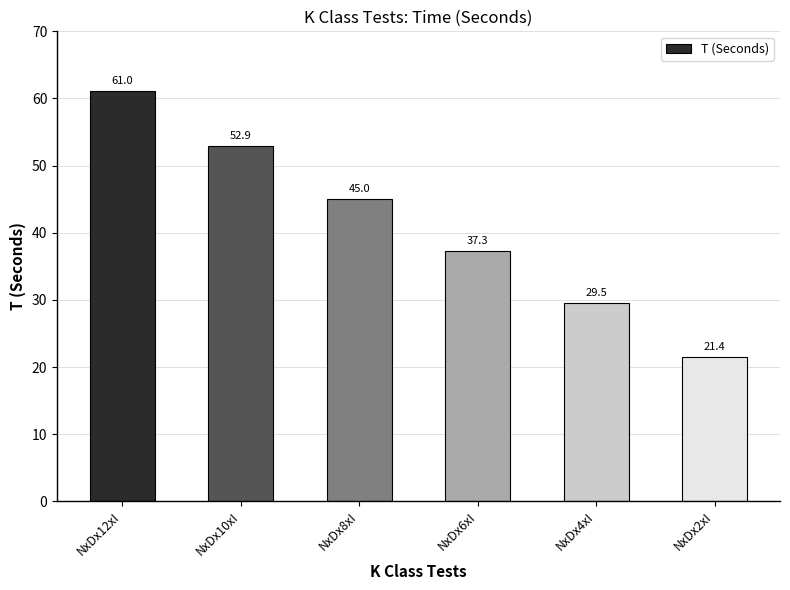

What is the difference between the maximum and minimum values?

39.6